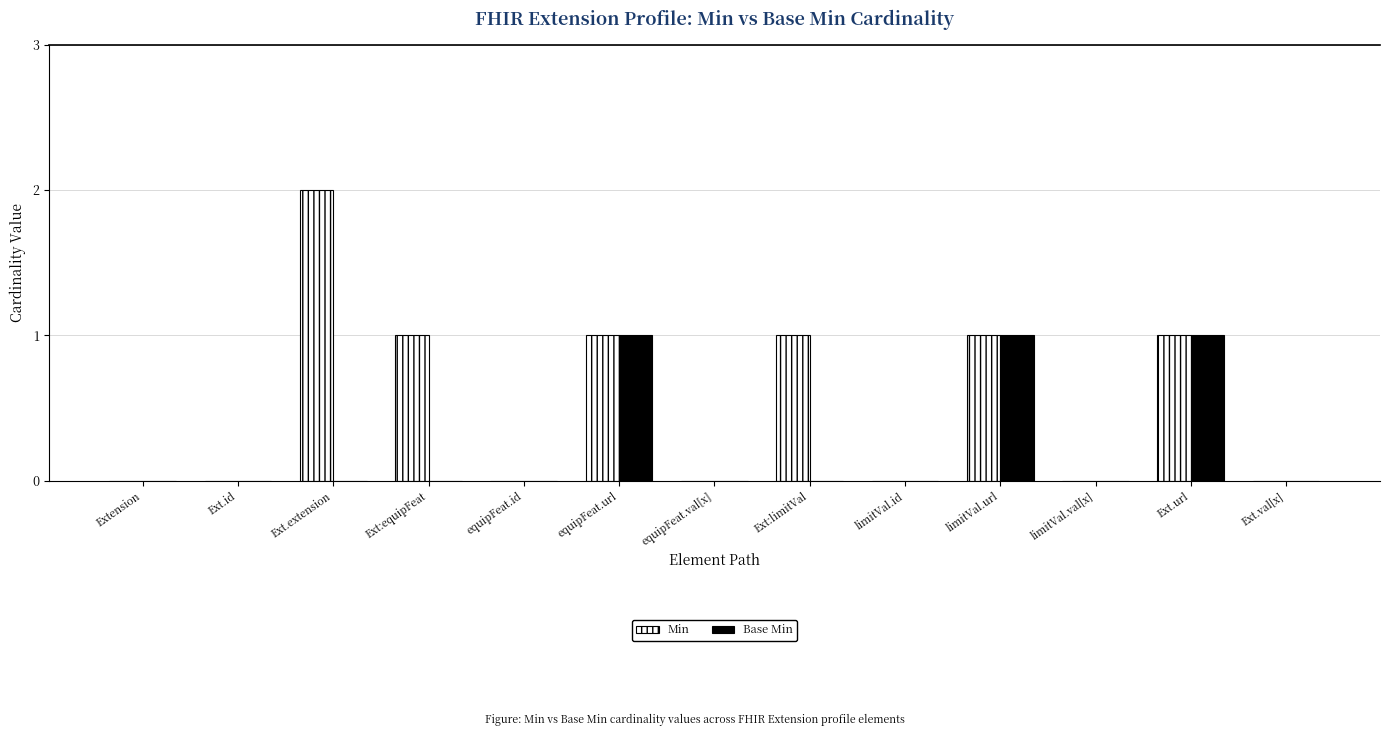

Is it true that Min equals 0 at limitVal.val[x]?

True